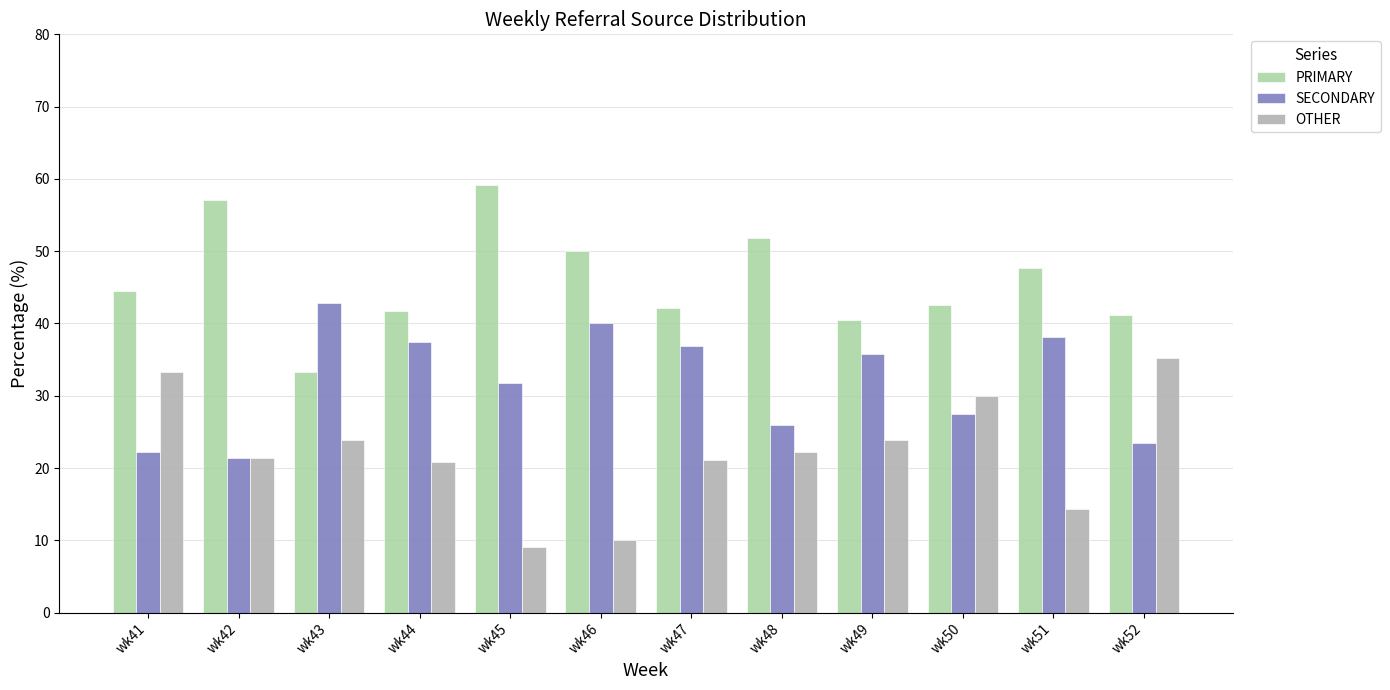

What is the value of the OTHER bar at the 7th from the left?

21.1